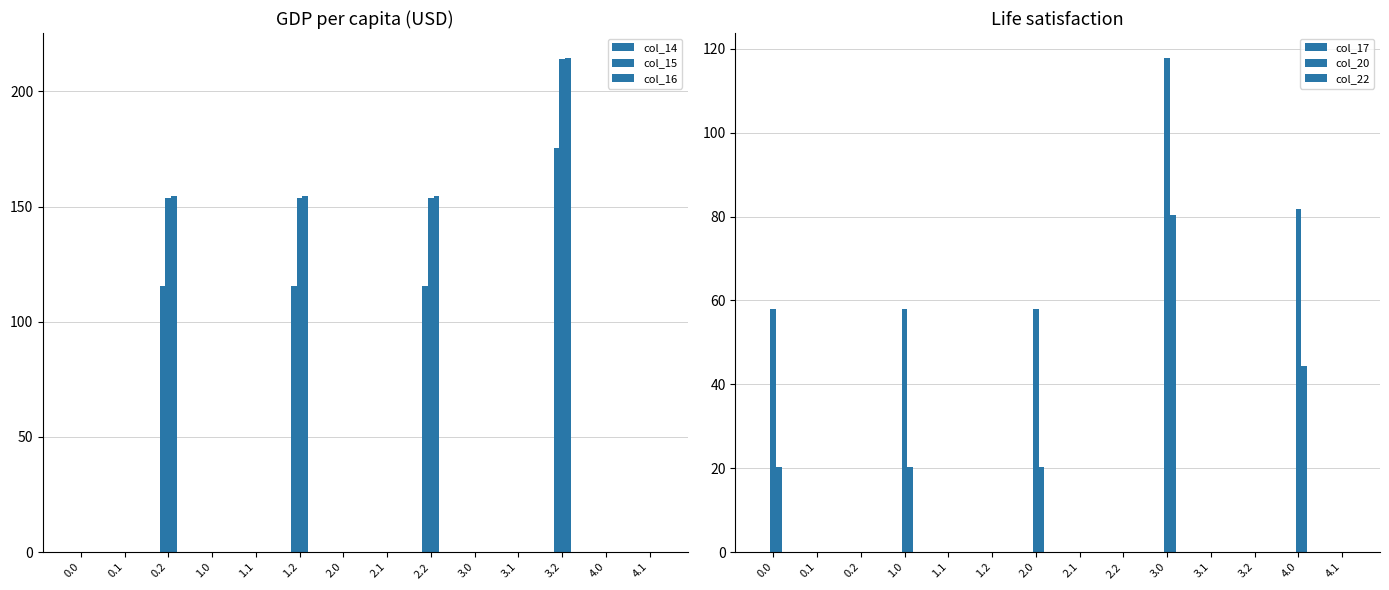

Which series has the largest total across all categories?

col_16